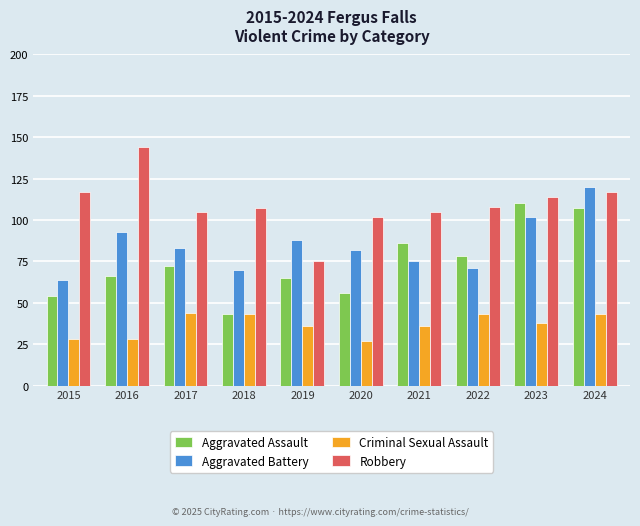

Which category has the lowest value in the Aggravated Assault series?

2018